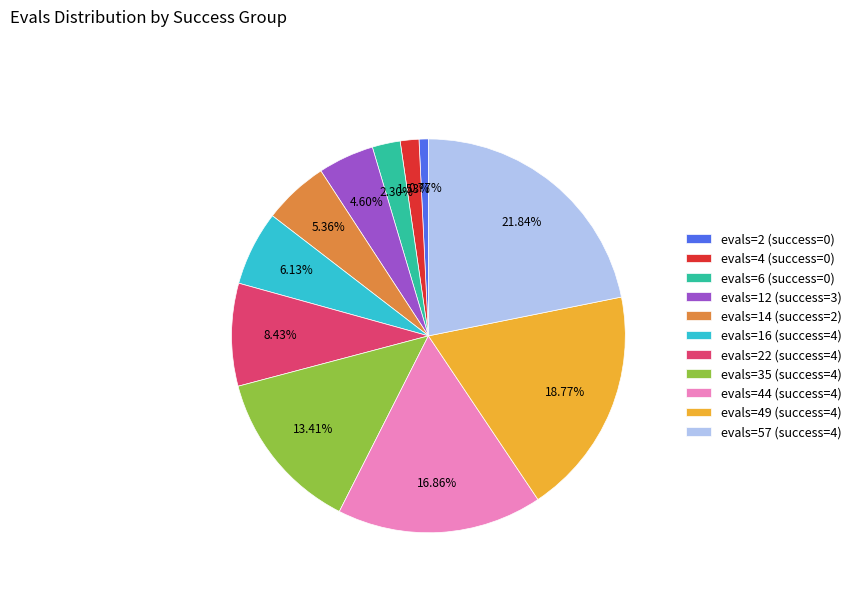

How many segments does this pie chart have?

11